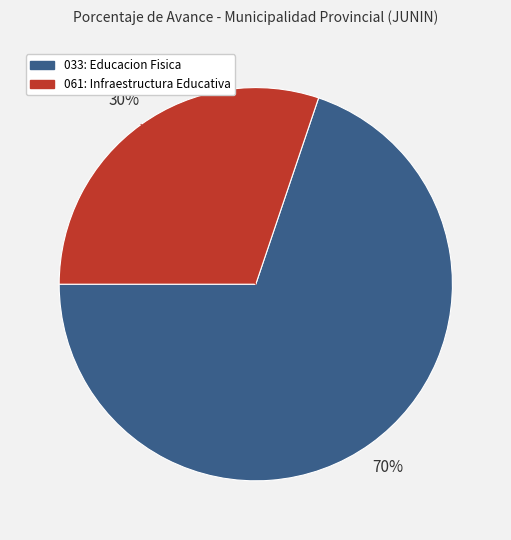

To the nearest percent, what is the average slice percentage?

50%